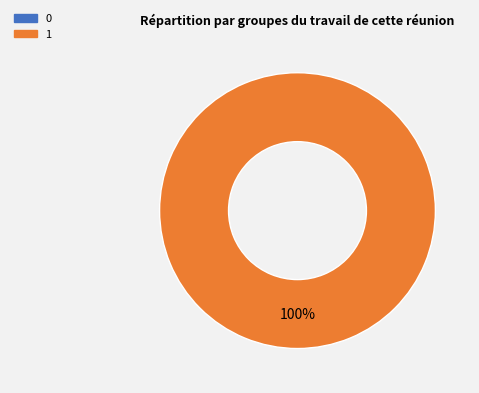

Does 1 account for over 50% of the chart?

Yes